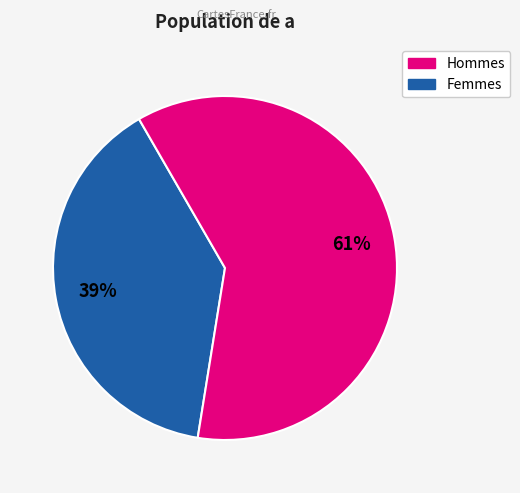

To the nearest percent, what is the average slice percentage?

50%